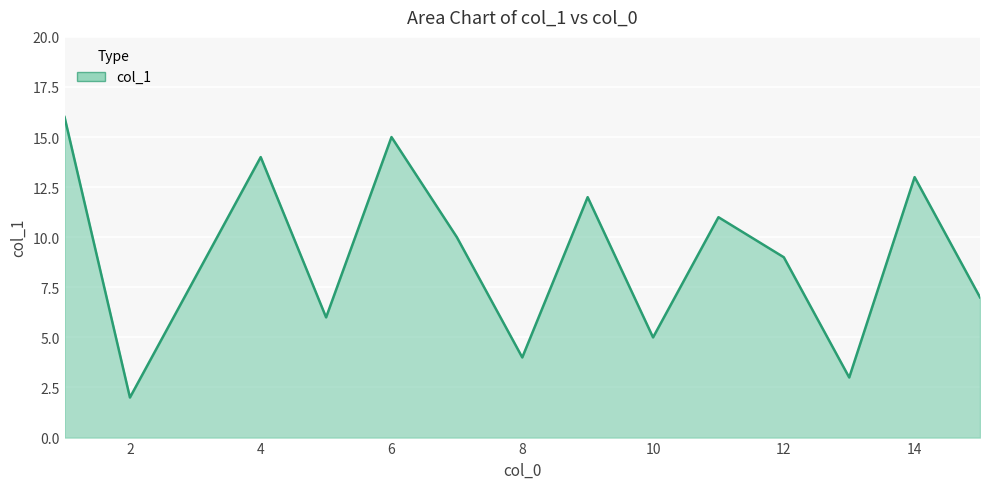

What is the difference between the maximum and minimum values?

14